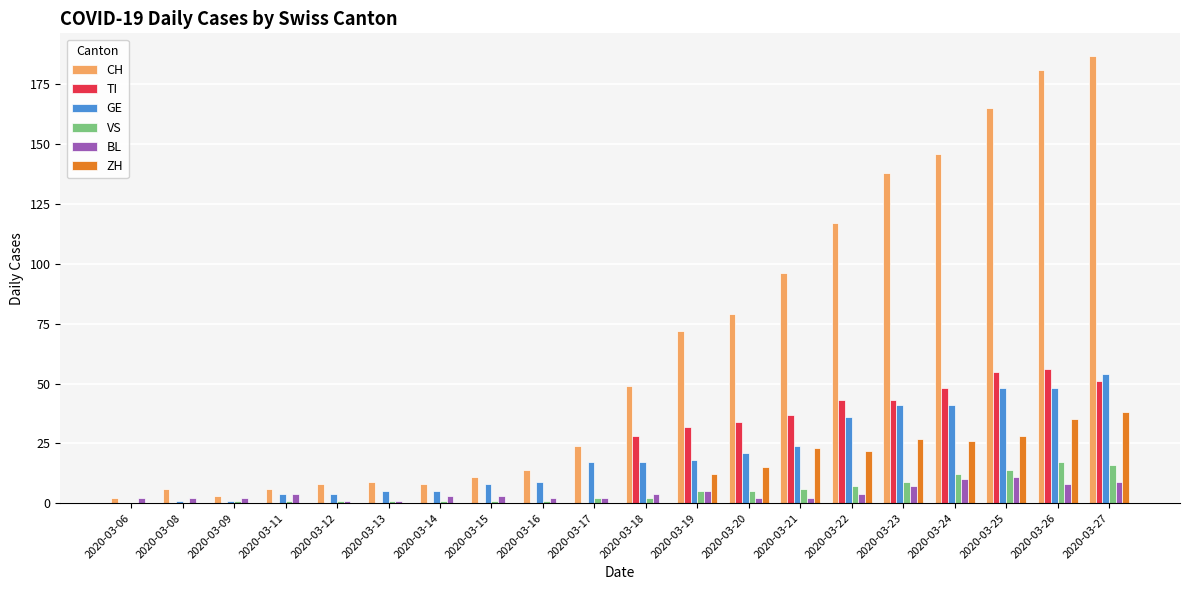

Reading left to right, transcribe all the data shown in this chart.

CH: 2	6	3	6	8	9	8	11	14	24	49	72	79	96	117	138	146	165	181	187
TI: 0	0	0	0	0	0	0	0	0	0	28	32	34	37	43	43	48	55	56	51
GE: 0	1	1	4	4	5	5	8	9	17	17	18	21	24	36	41	41	48	48	54
VS: 0	0	1	1	1	1	1	1	1	2	2	5	5	6	7	9	12	14	17	16
BL: 2	2	2	4	1	1	3	3	2	2	4	5	2	2	4	7	10	11	8	9
ZH: 0	0	0	0	0	0	0	0	0	0	0	12	15	23	22	27	26	28	35	38